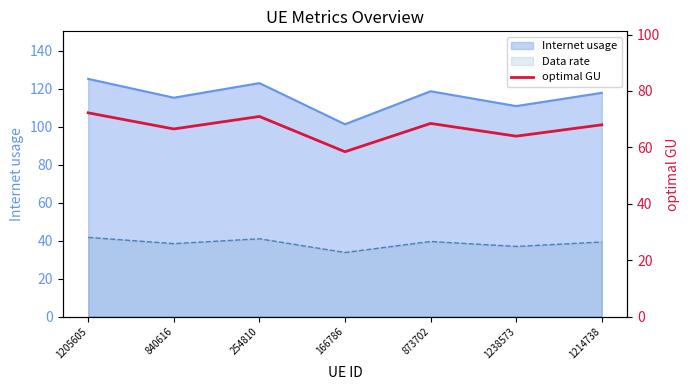

What is the change in value from 873702 to 1214738?

-0.5